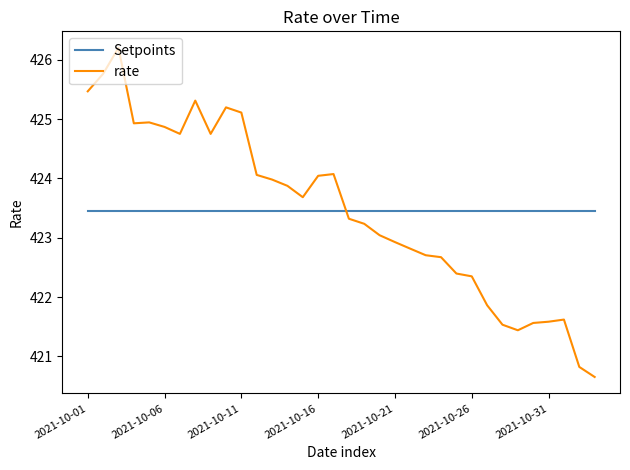

What is the lowest value of the rate series?

420.7